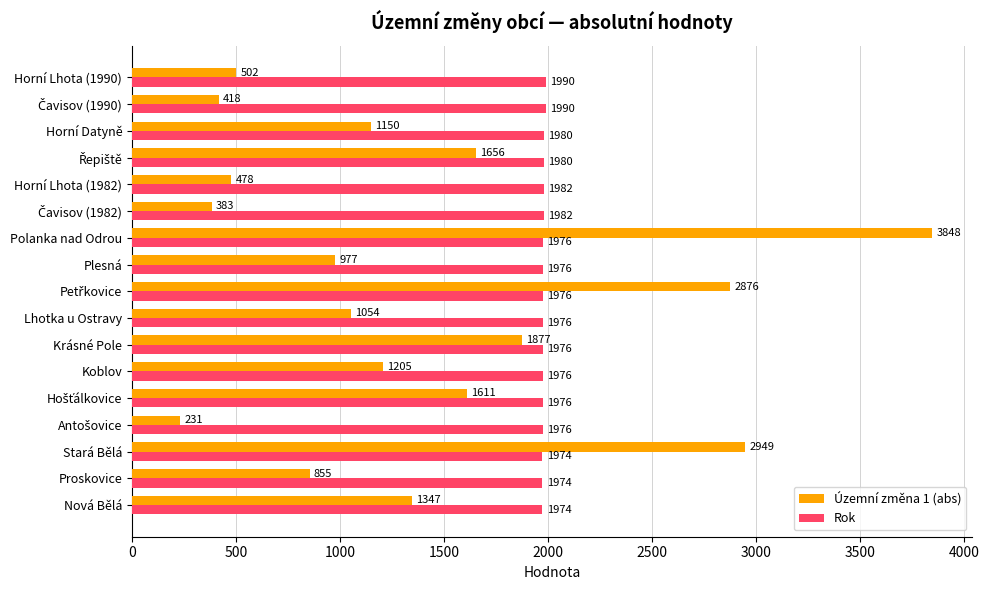

The Územní změna 1 (abs) series shows 855 at Proskovice. True or false?

True